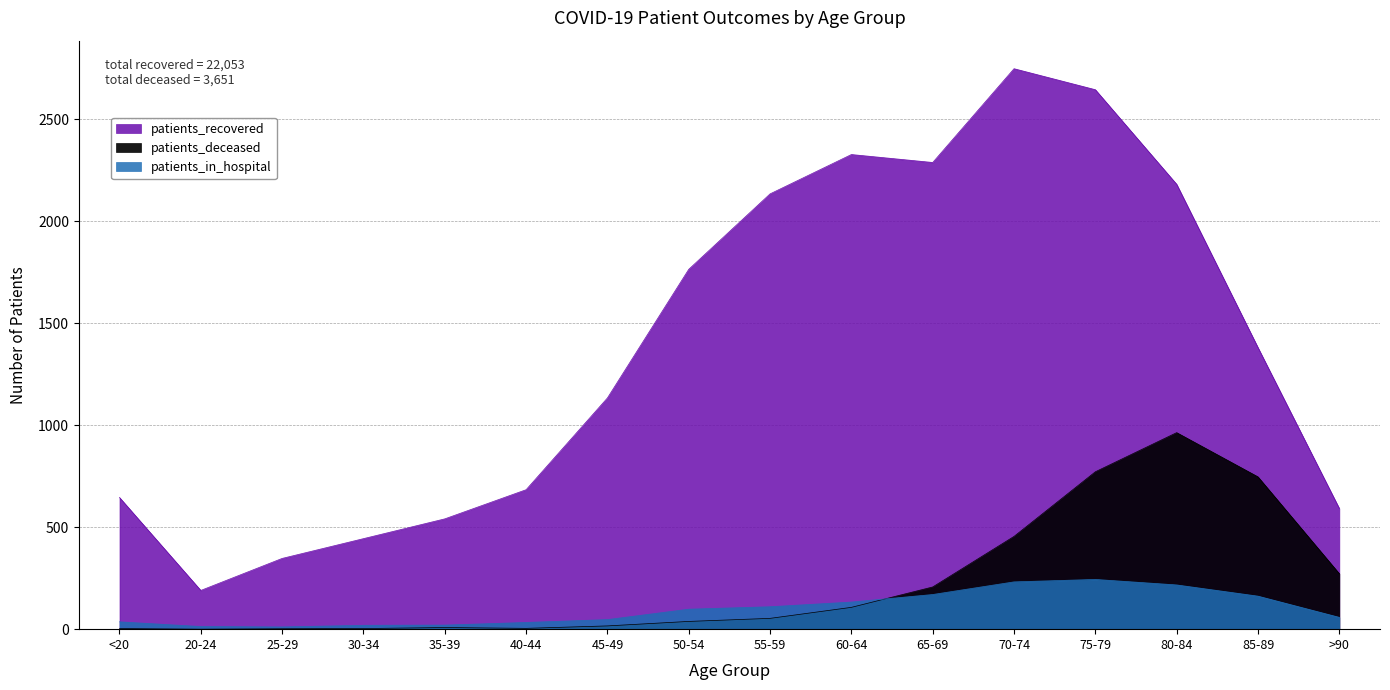

How many distinct data groups are displayed?

3